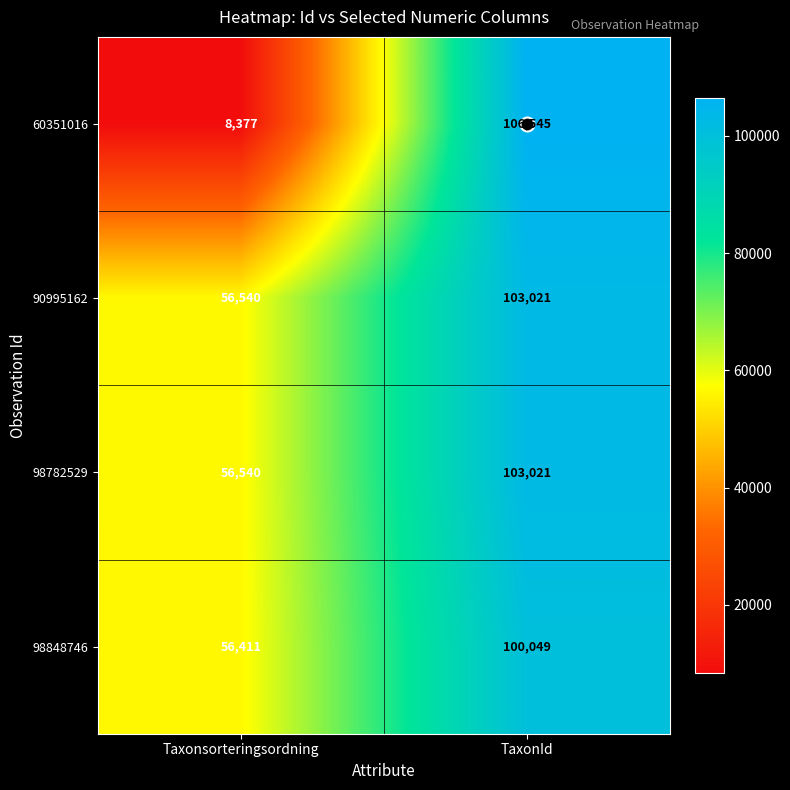

At which category does the chart reach its minimum across all series?

Taxonsorteringsordning